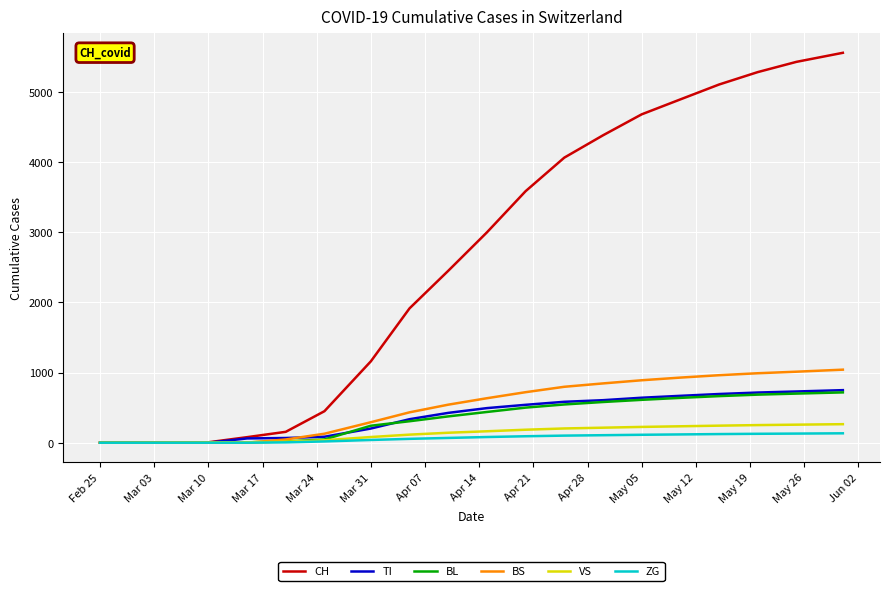

Which series has the largest range (max minus min)?

CH